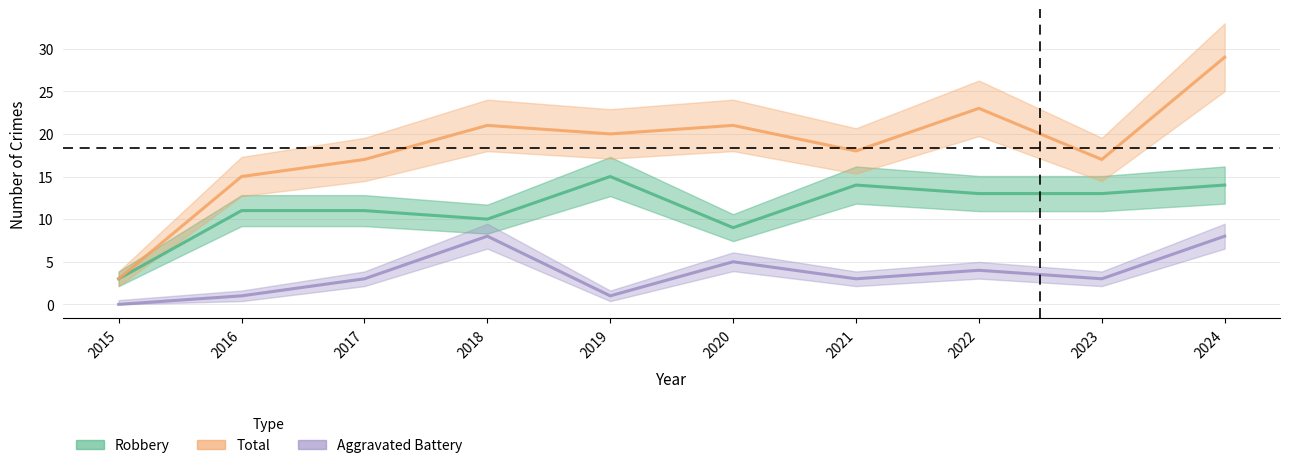

Where is Robbery nearest to the value 9?

2020